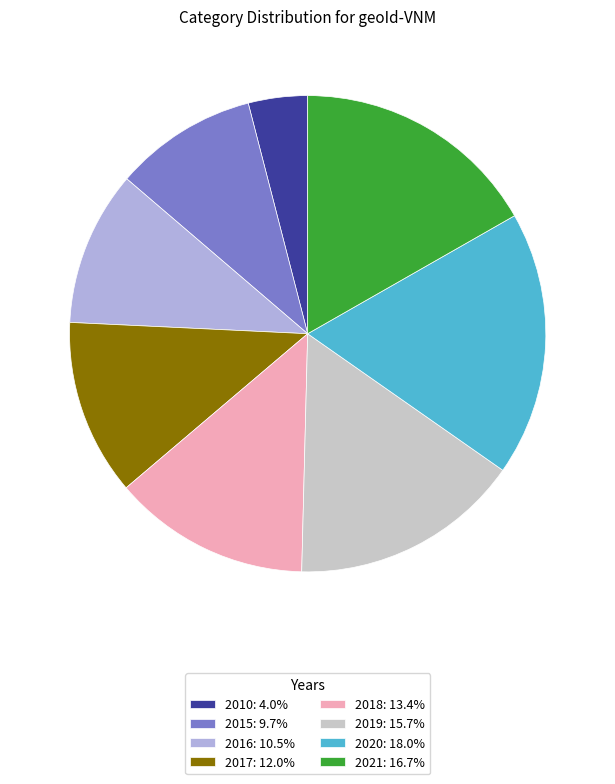

What is the largest slice in the pie chart?

2020